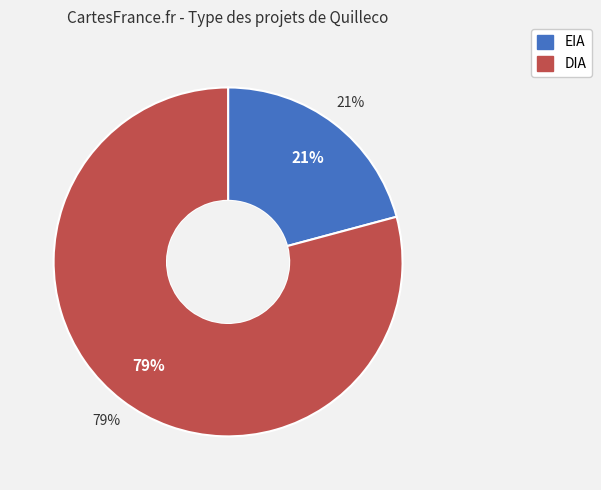

Between DIA and EIA, which is larger?

DIA